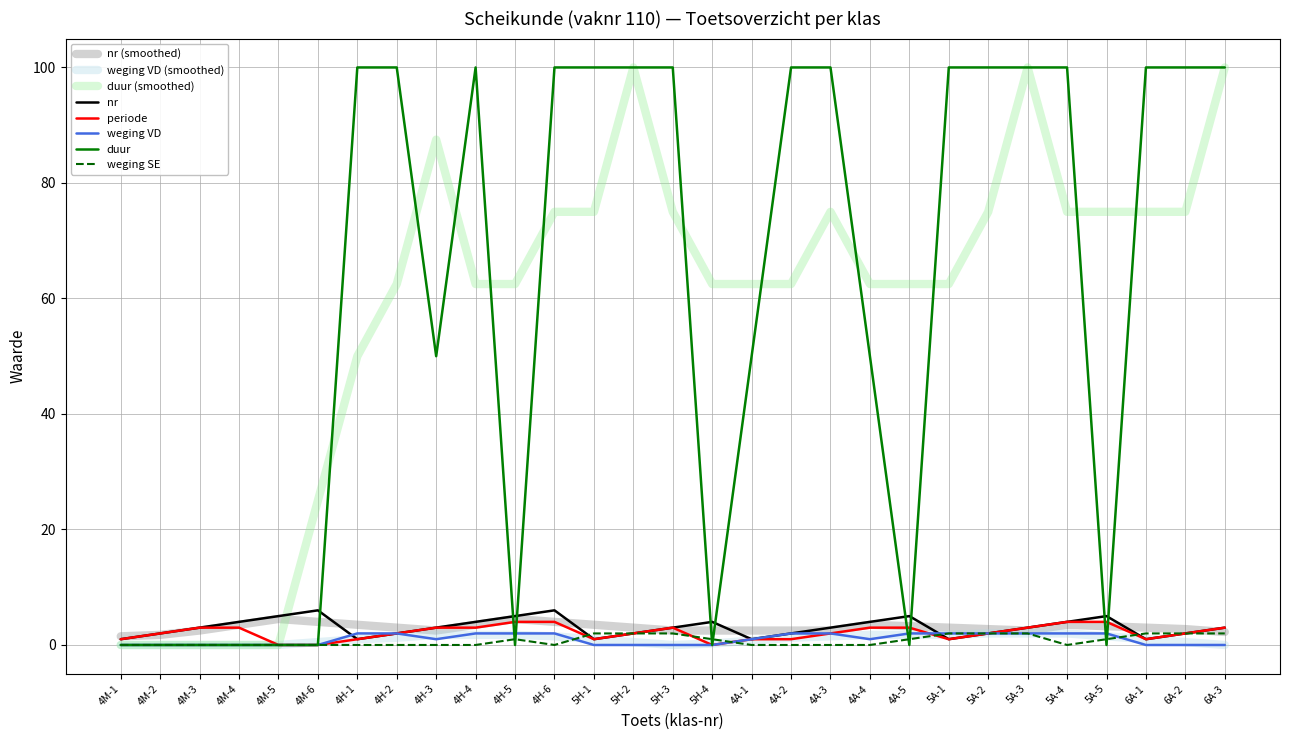

What is the difference between the nr values at 4H-2 and 5H-1?

1.0